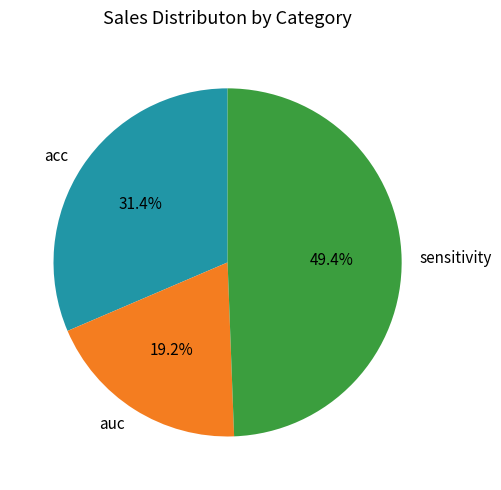

To the nearest percent, what is the average slice percentage?

33%